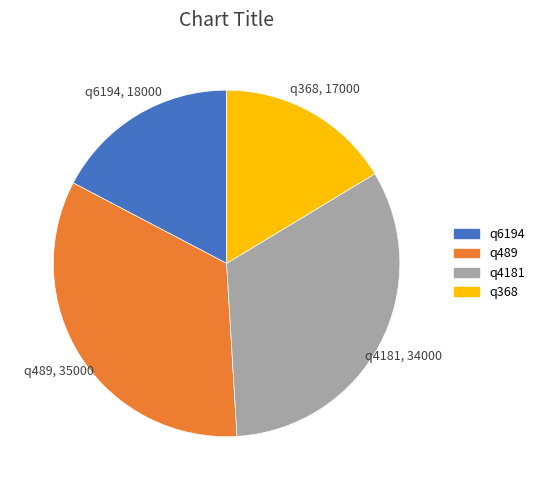

True or false: q489 accounts for 41% of the total.

False